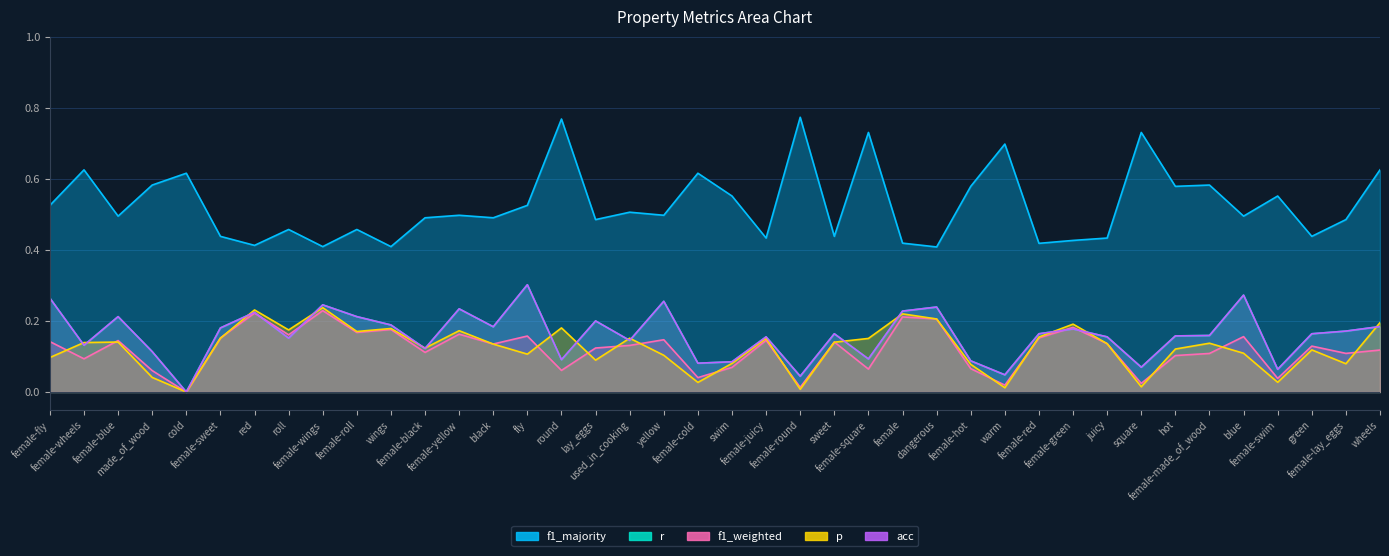

How many data points does each series have?

40